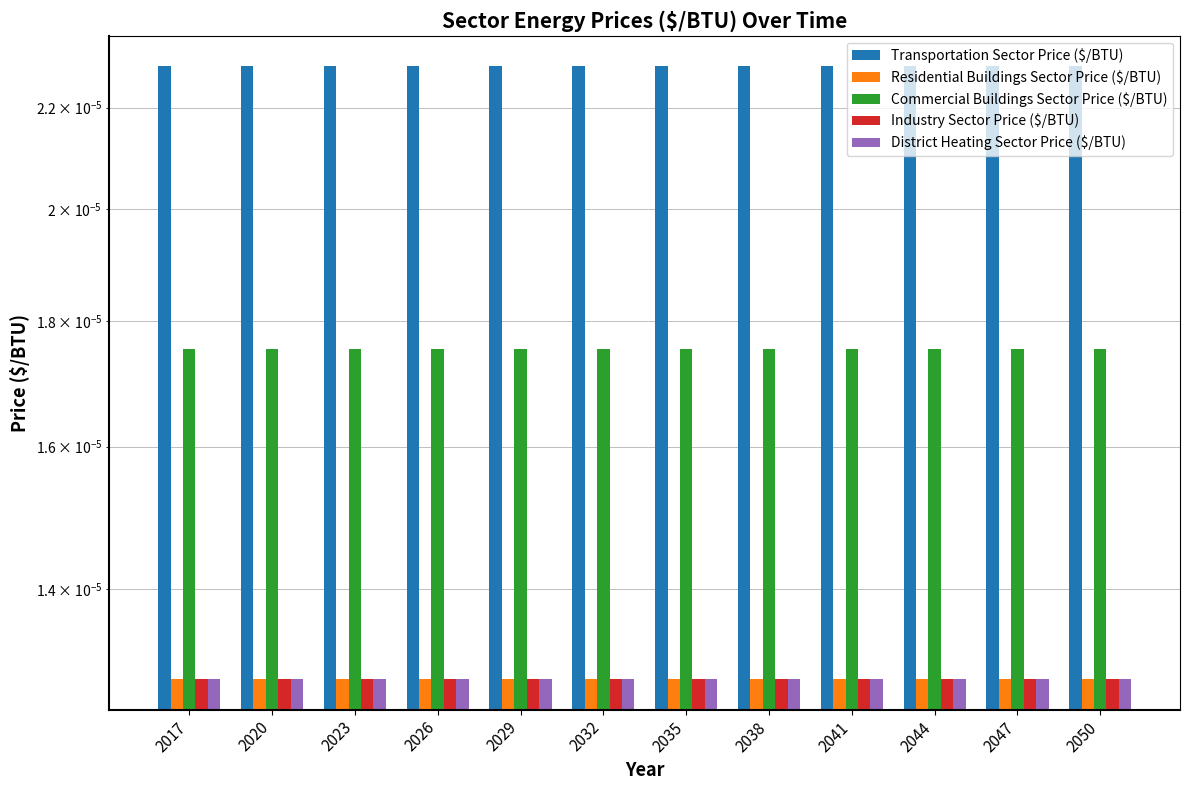

The value of Industry Sector Price ($/BTU) at 2038 is 0.0. True or false?

True